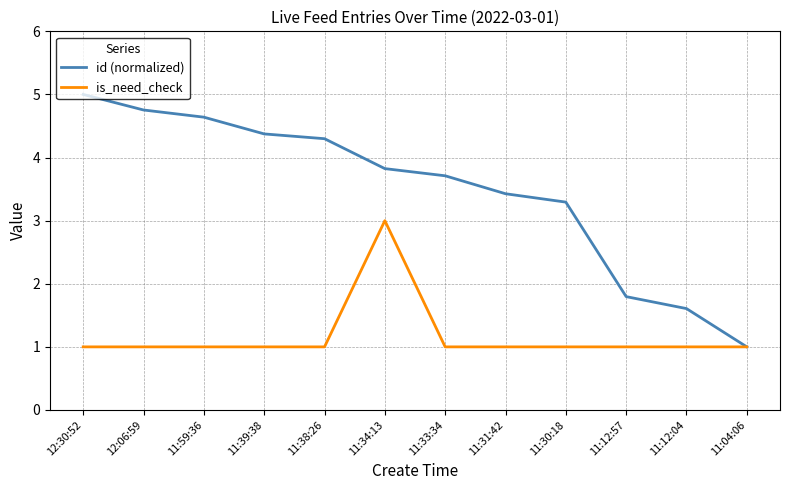

What value does the is_need_check series have at 11:59:36?

1.0